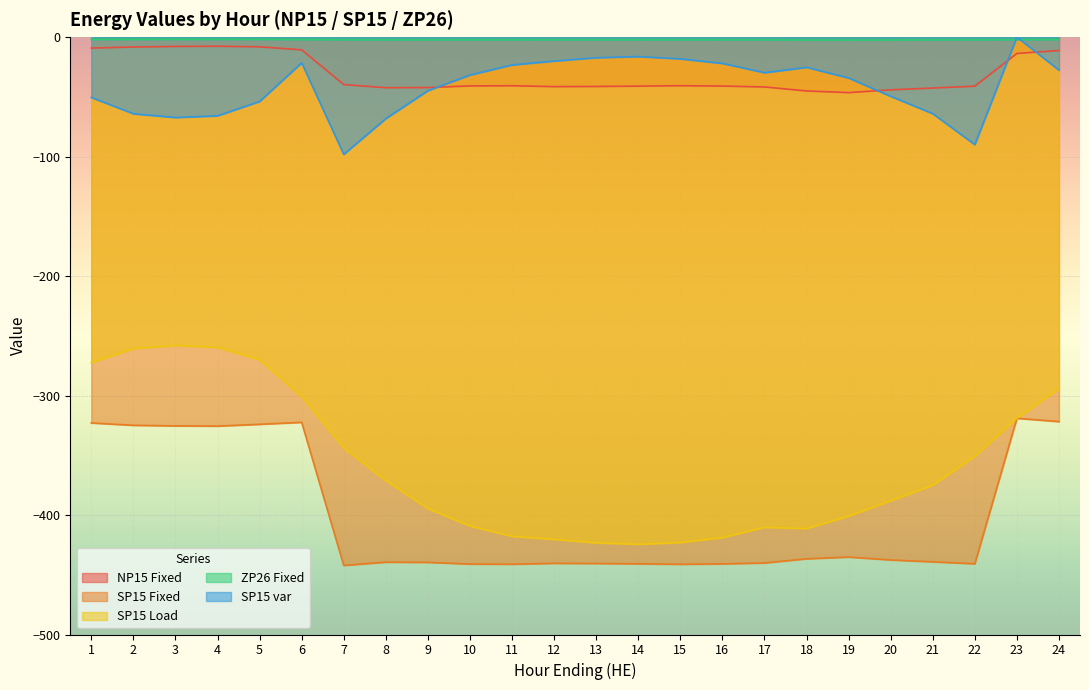

What is the spread (max minus min) of values at 7?

440.0